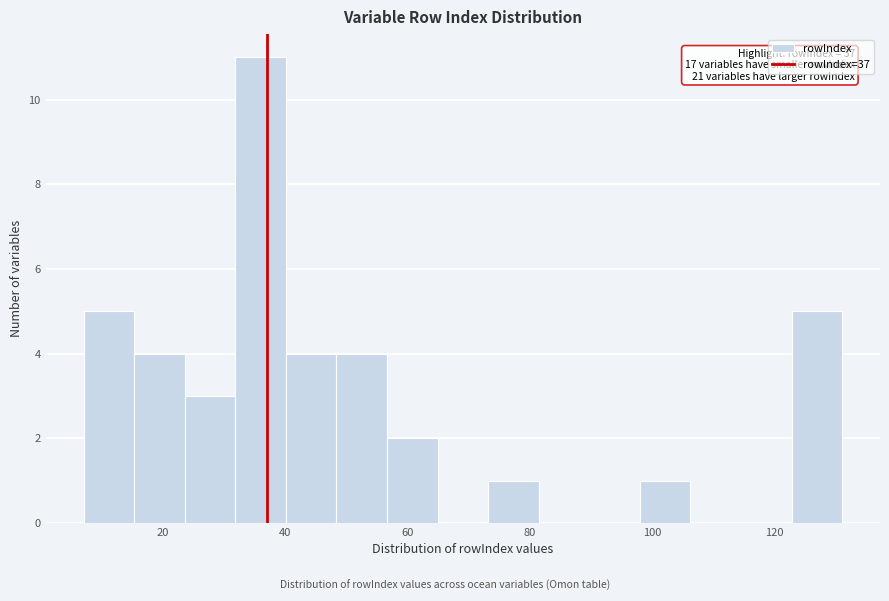

Over which range of the x-axis is the bar tallest?

32 to 40